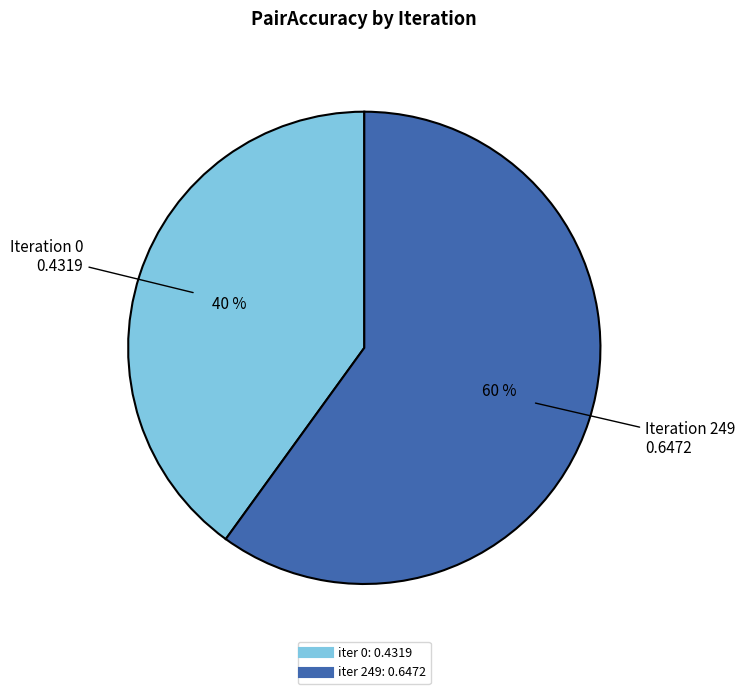

To the nearest percent, what is the average slice percentage?

50%